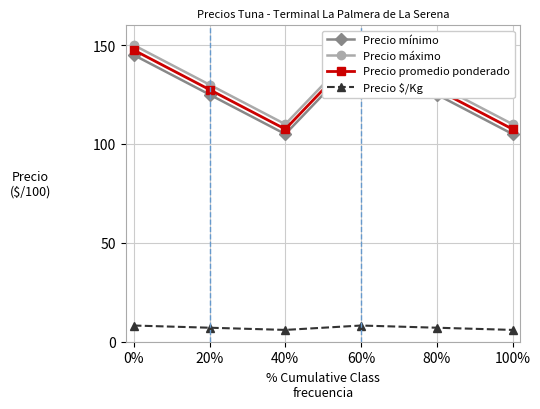

What is the spread (max minus min) of values at 60%?

141.8